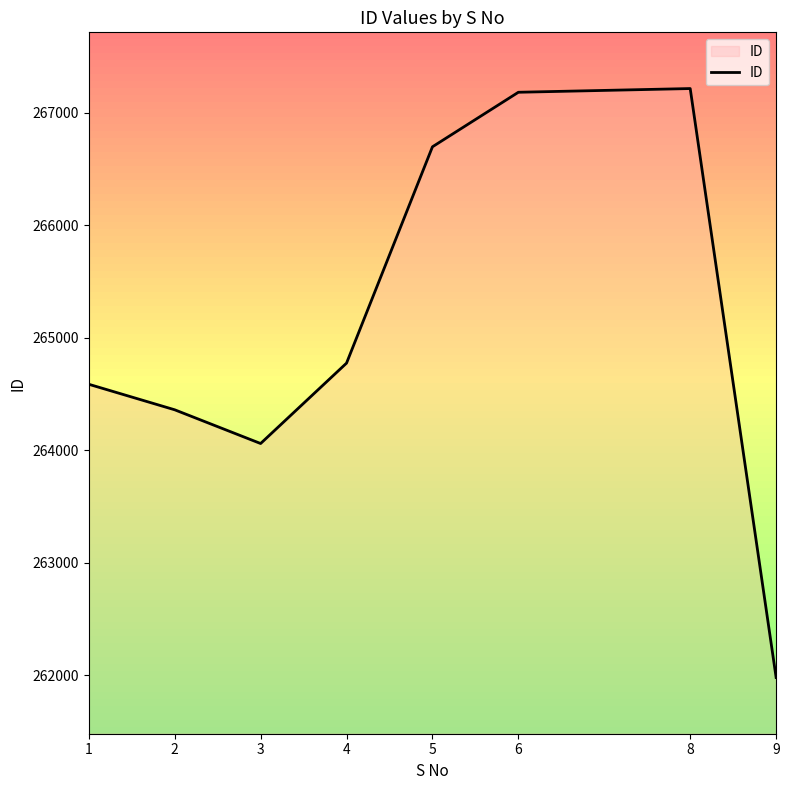

What is the difference between the maximum and minimum values?

5238